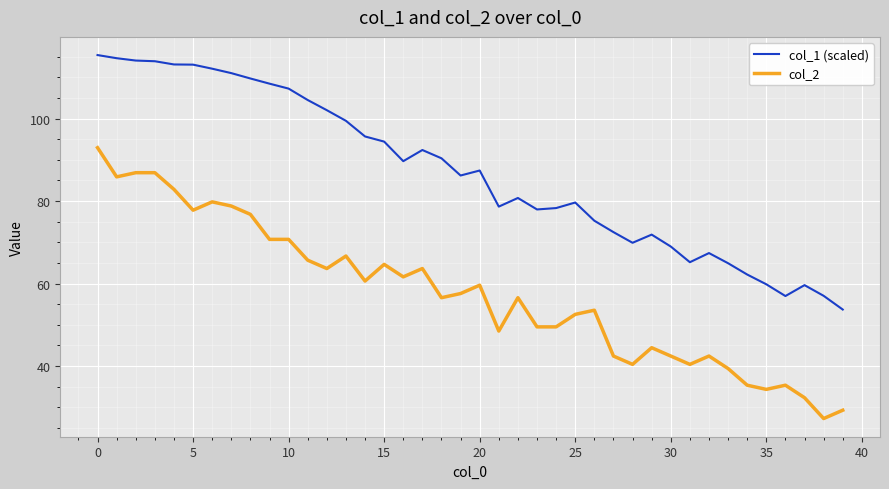

List the series in order of their peak value, lowest first.

col_2, col_1 (scaled)